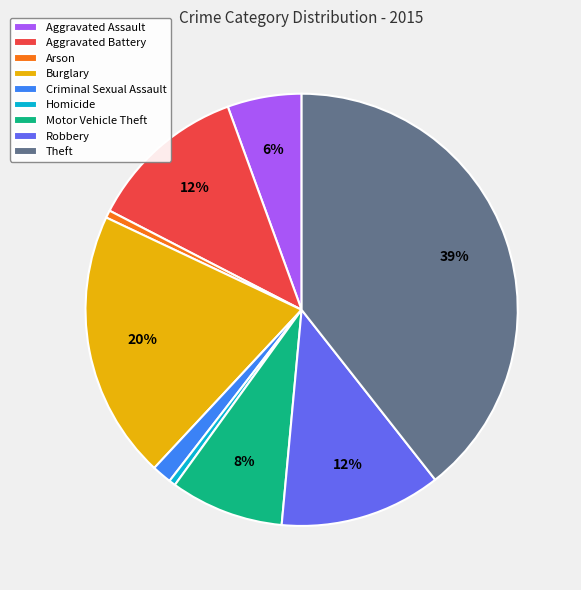

Which slice is the largest?

Theft